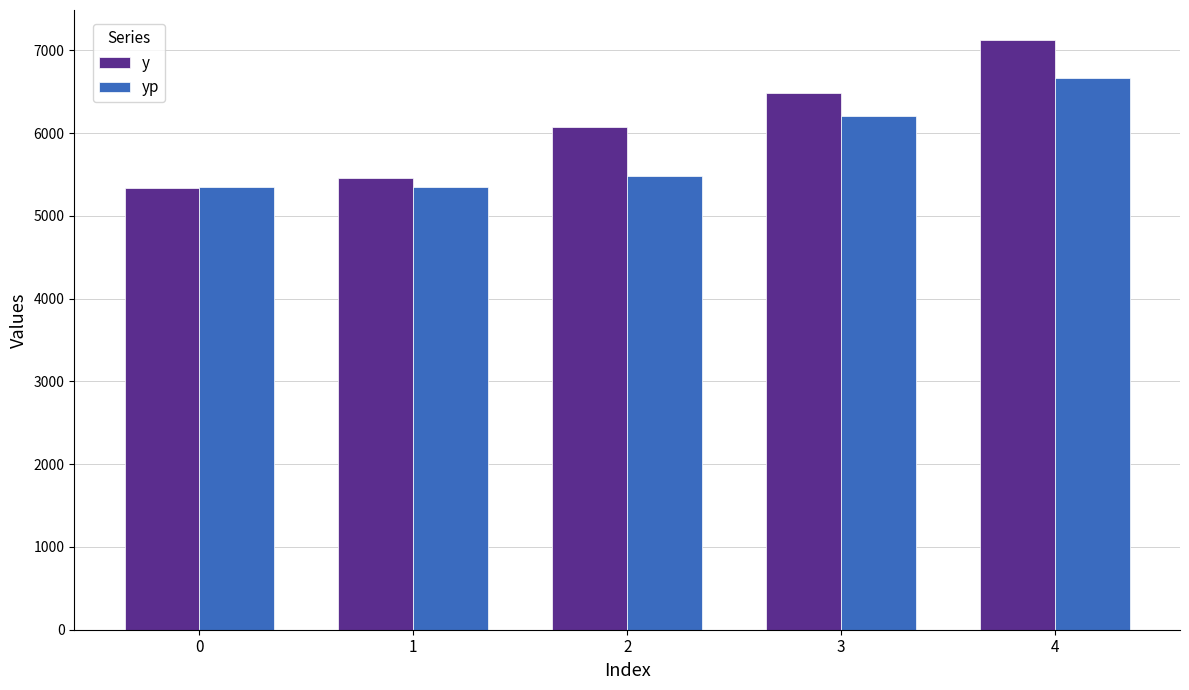

Count the number of categories in the chart.

5